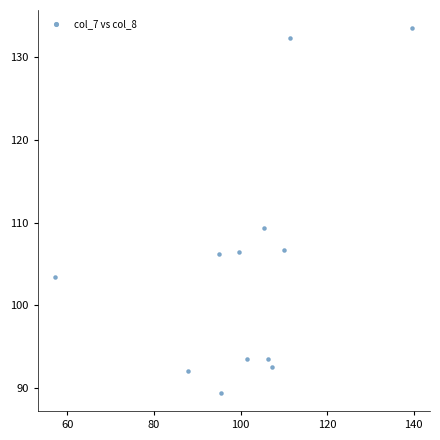

What Y value in the scatter plot is closest to 111?

109.3